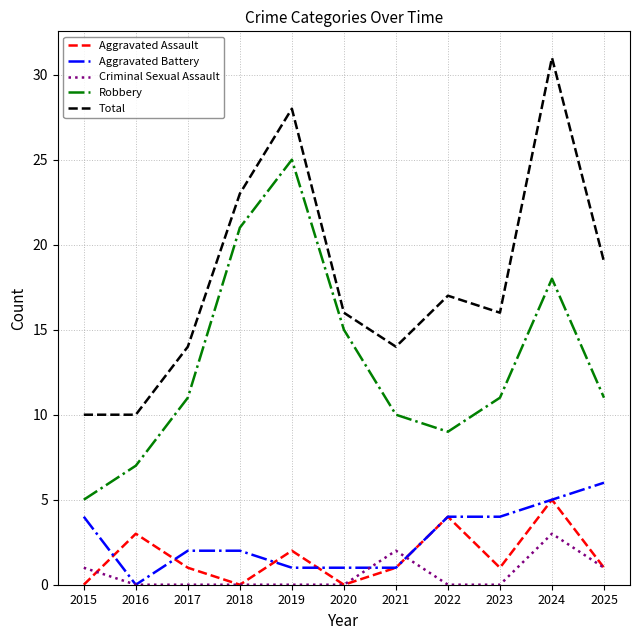

True or false: Aggravated Assault and Robbery cross at least once.

False